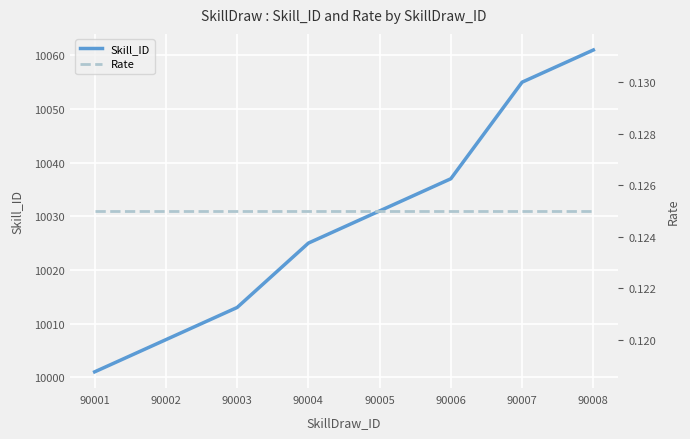

Reading left to right, what are all the values shown in this chart?

Skill_ID: 10001.0	10007.0	10013.0	10025.0	10031.0	10037.0	10055.0	10061.0
Rate: 0.1	0.1	0.1	0.1	0.1	0.1	0.1	0.1